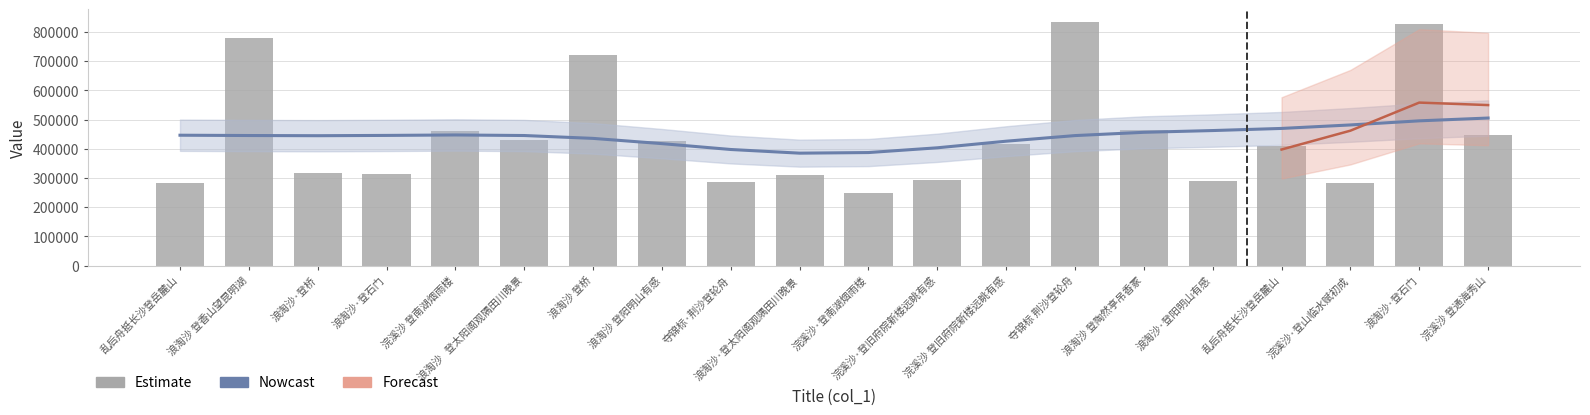

What is the average value of the Nowcast series?

442491